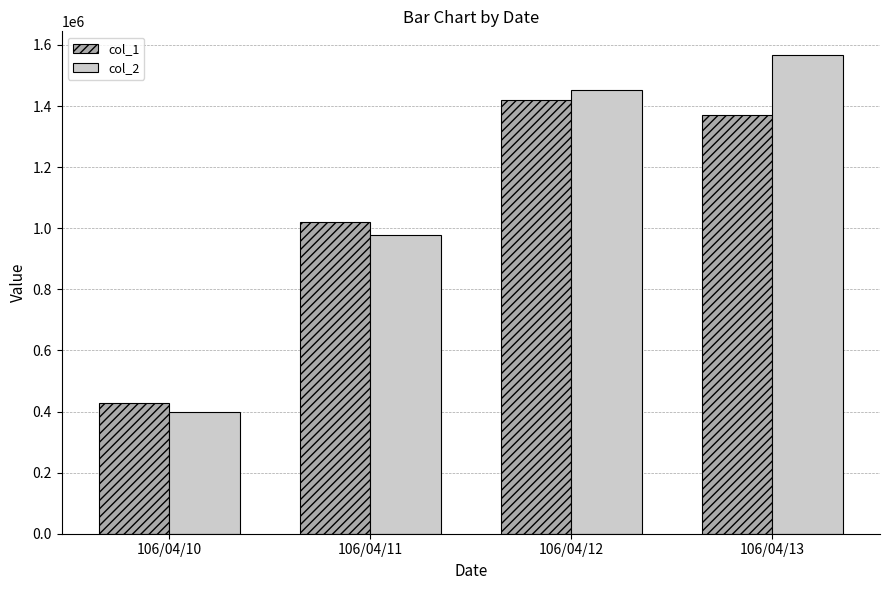

What is the maximum value for col_2?

1566130